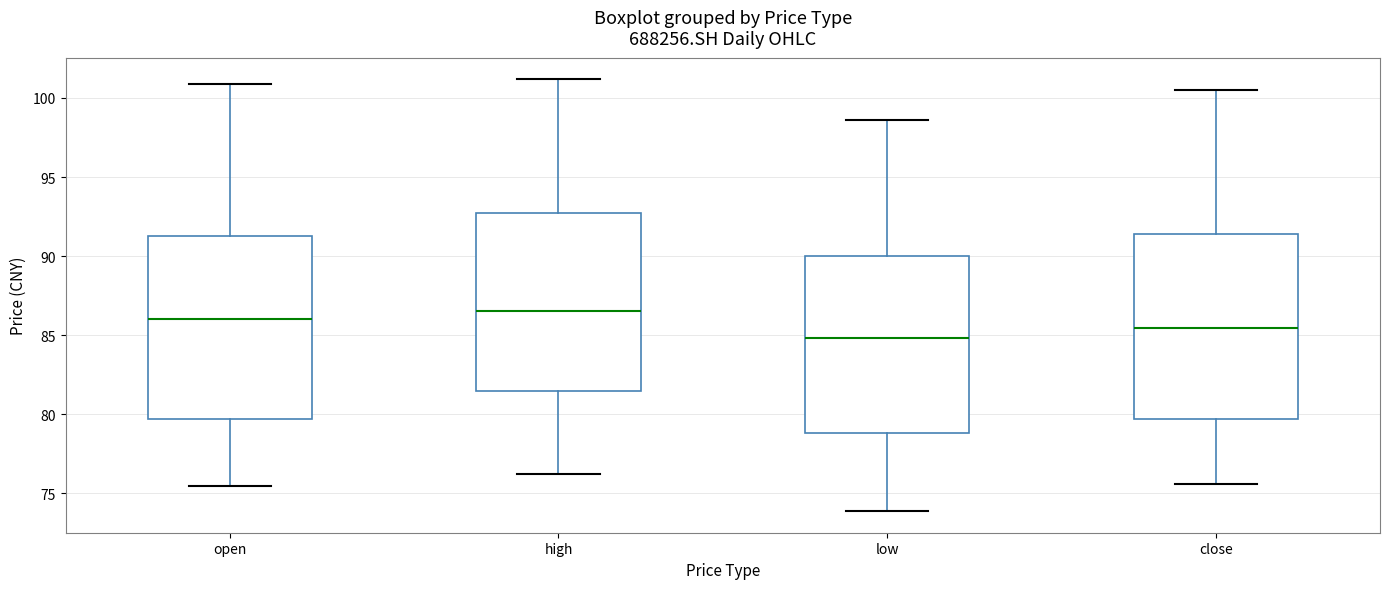

Reading left to right, read every box against the y-axis: the position of its median line, the range the box covers, and the ends of its whiskers. The values are not printed on the chart, so give them approximately, as read against the axis.

open: median 86.0, box 79.5 to 91.5, whiskers 75.5 to 101.0
high: median 86.5, box 81.5 to 92.5, whiskers 76.0 to 101.0
low: median 85.0, box 79.0 to 90.0, whiskers 74.0 to 98.5
close: median 85.5, box 79.5 to 91.5, whiskers 75.5 to 100.5